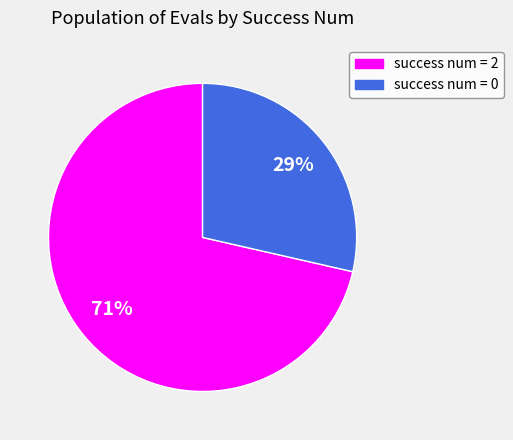

Does any single category account for the majority?

Yes